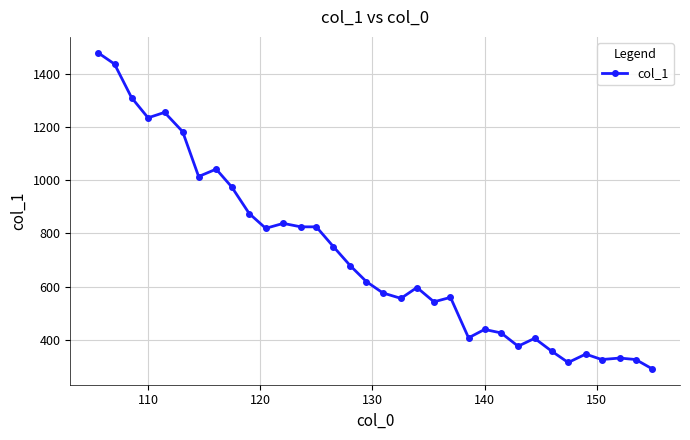

True or false: the data has more than 1 interior local peaks.

True